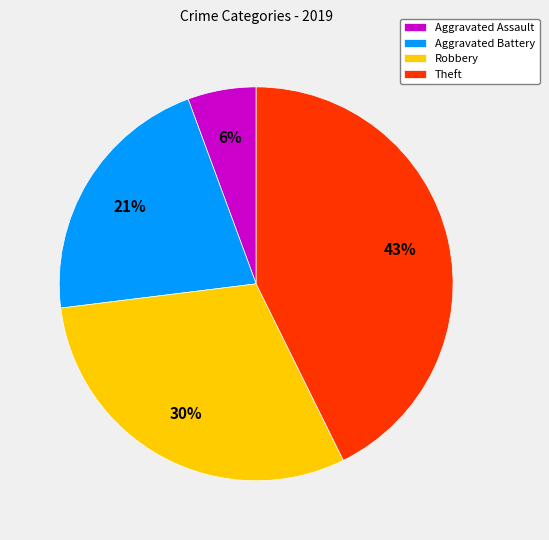

Which has a higher value, Robbery or Aggravated Assault?

Robbery